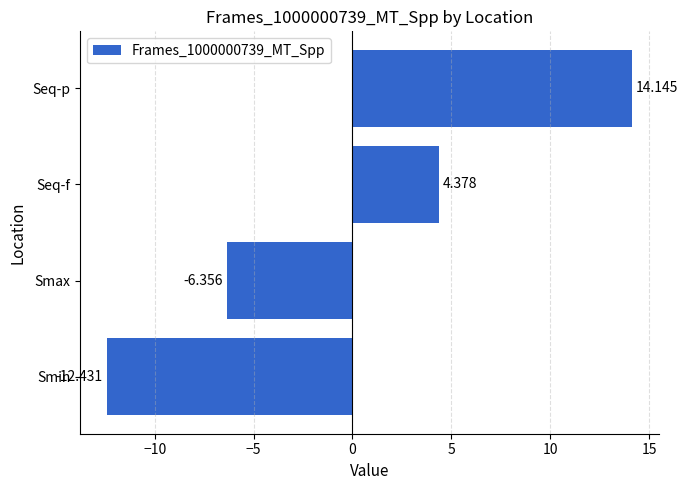

Are the bars grouped side by side (vs. stacked)?

No